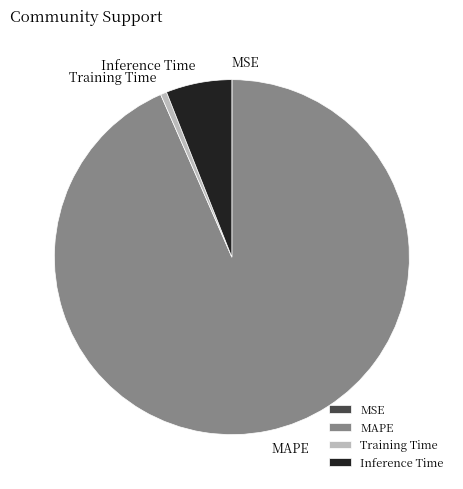

What is the largest slice in the pie chart?

MAPE